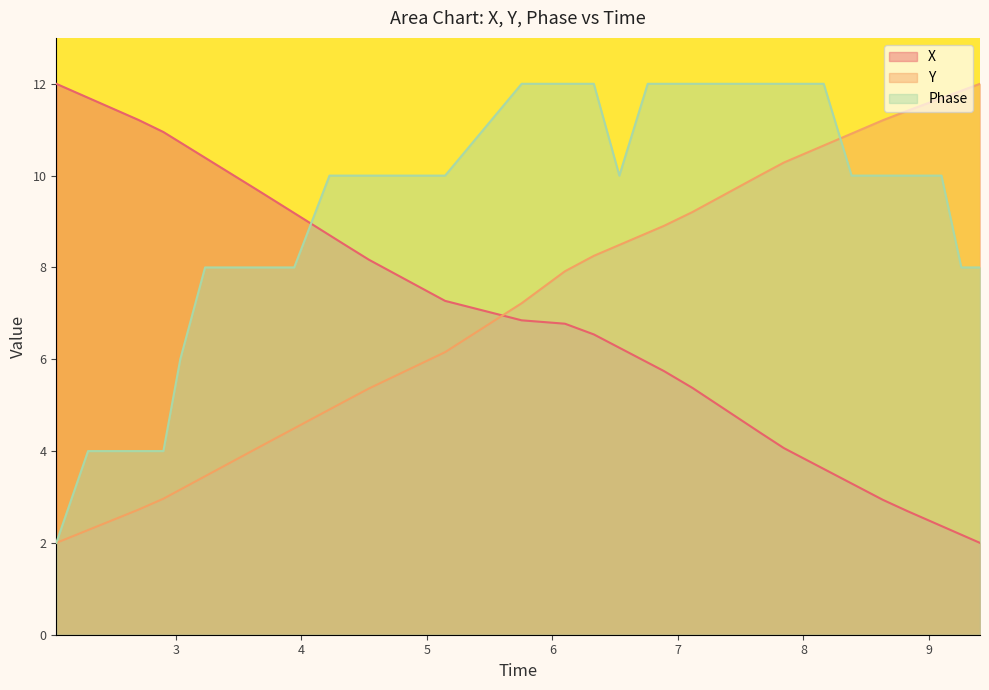

What is the greatest value displayed?

12.0